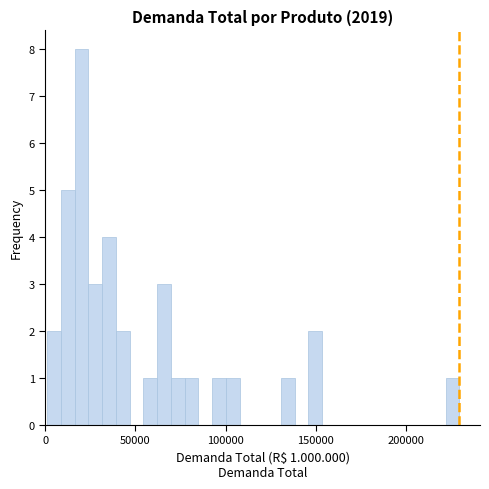

Read against the x-axis, roughly where is the centre of the tallest bar?

20000